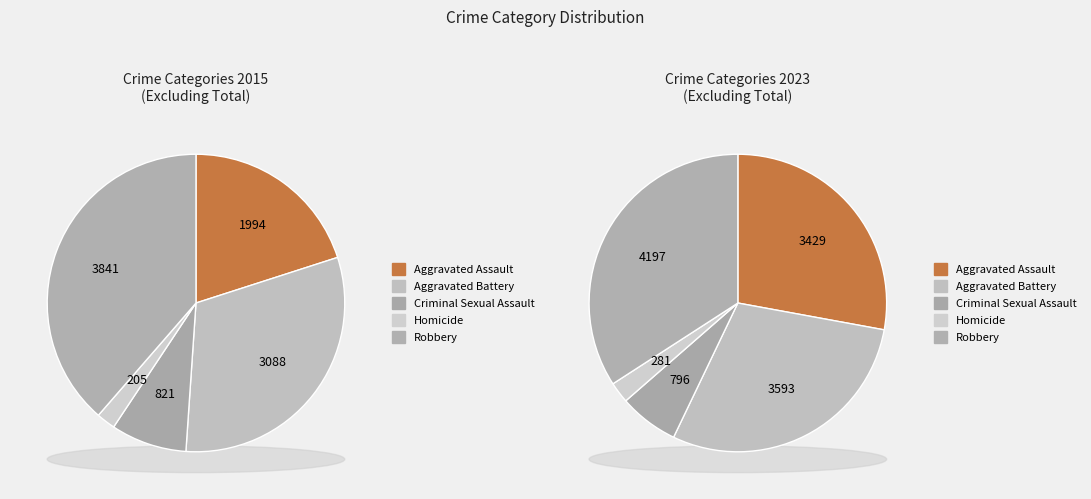

What is the change in value from Aggravated Assault to Homicide?

-1789